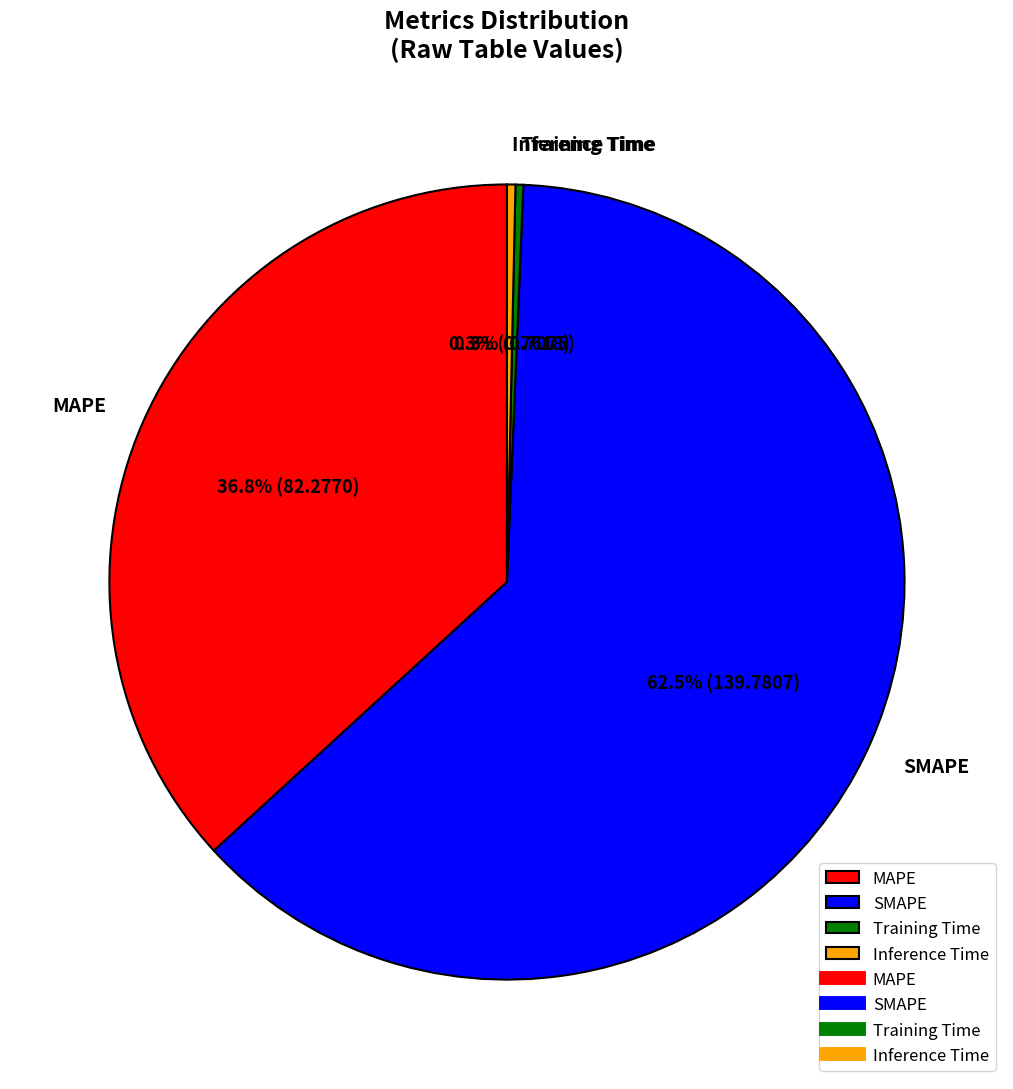

Which has a higher value, Training Time or SMAPE?

SMAPE